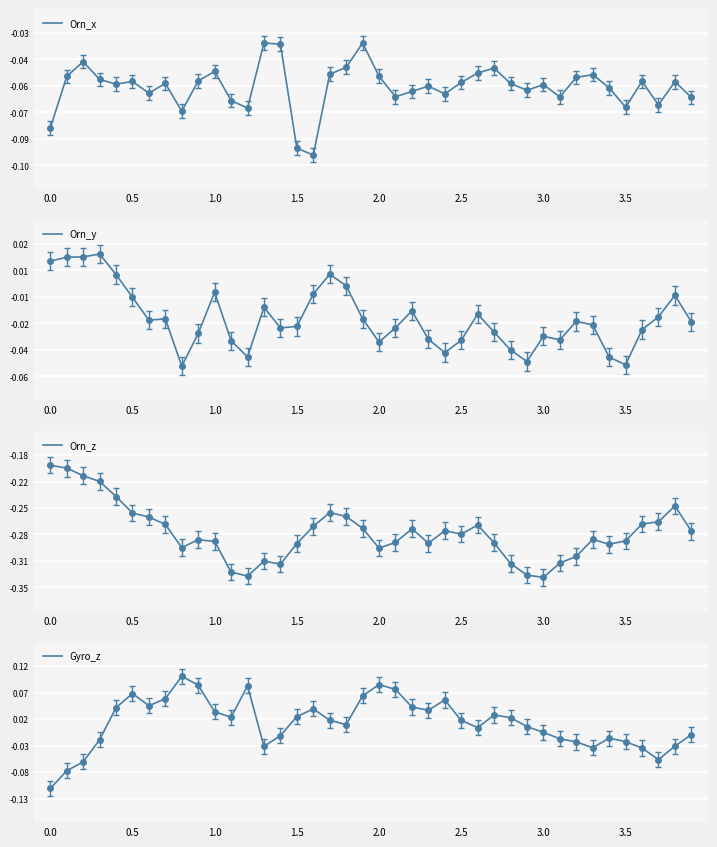

What is the label of the 30th point from the left?

29